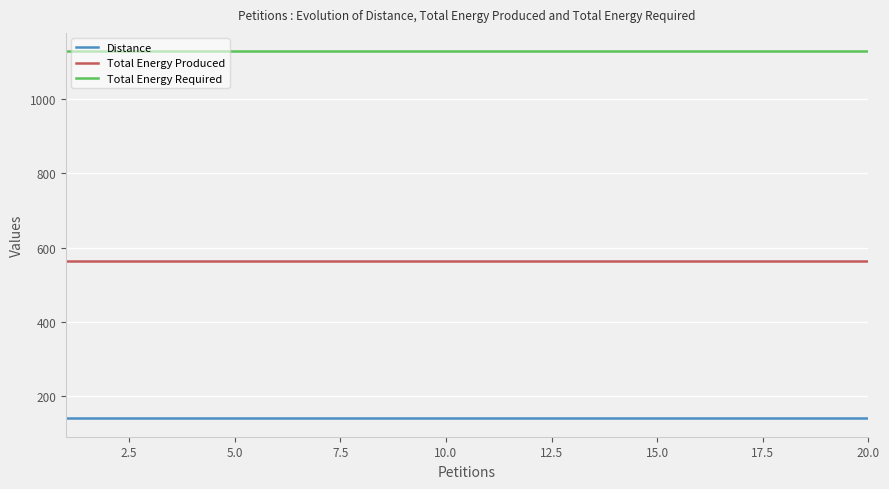

True or false: Total Energy Produced and Total Energy Required intersect in this chart.

False